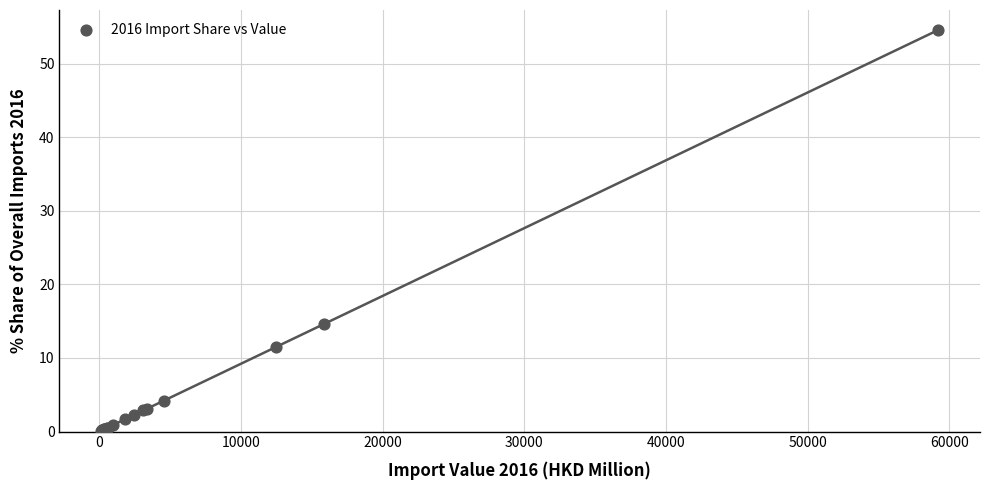

What Y value in the scatter plot is closest to 27?

14.6